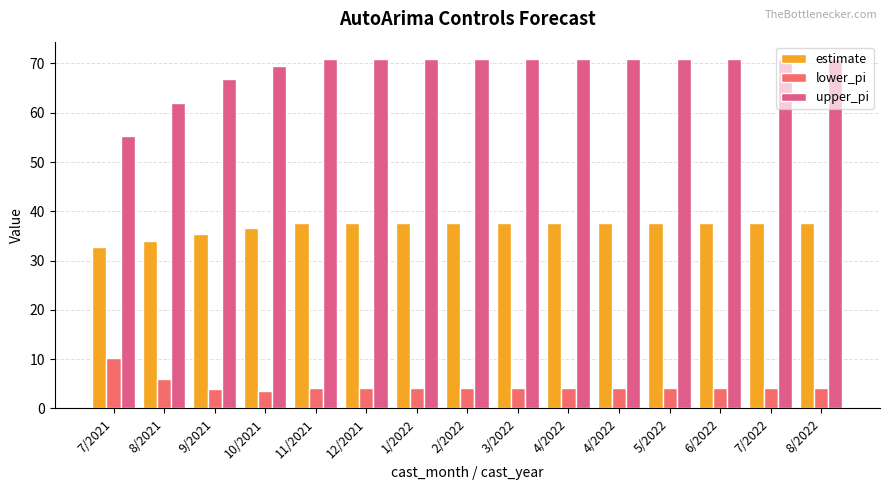

At which category is the sum across all series the highest?

11/2021